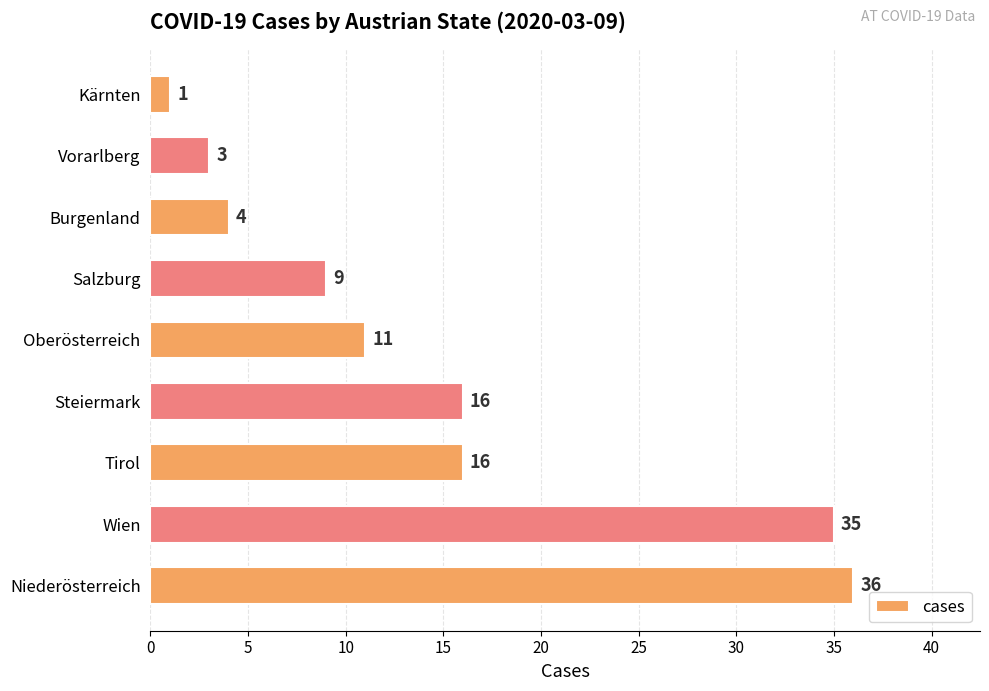

What value does the data have at Oberösterreich, to the nearest 10?

10